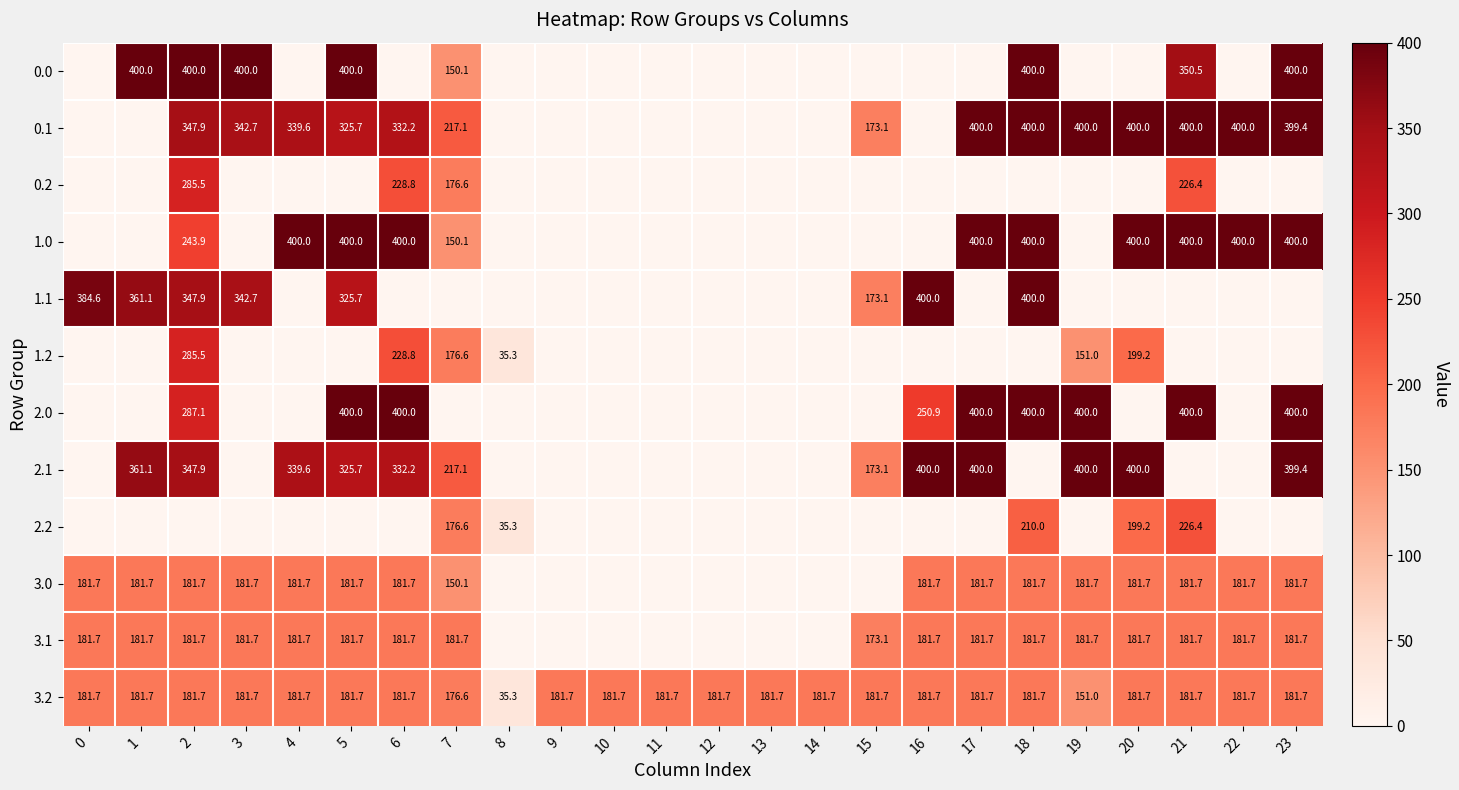

Which category has the lowest value in the 3.2 series?

8